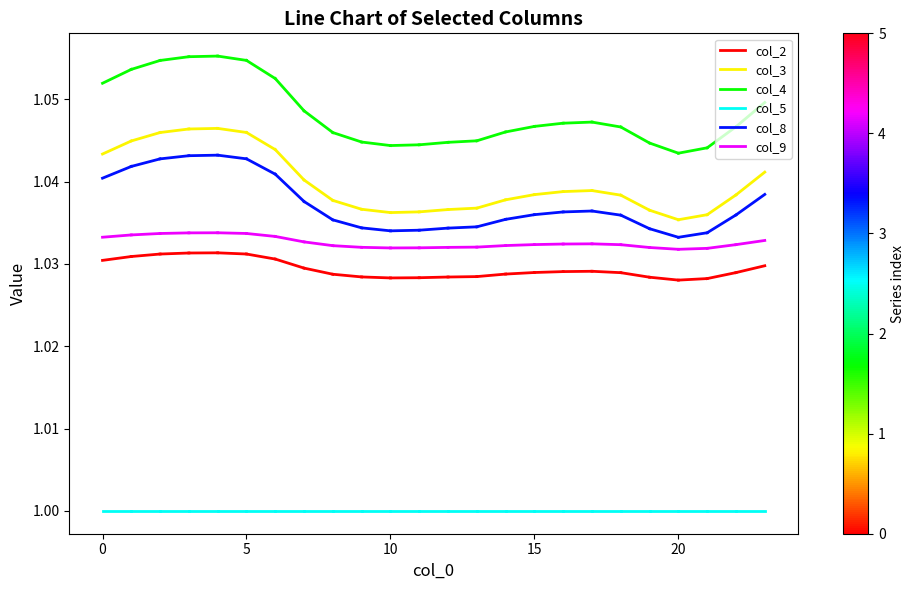

Is the value of col_3 at 0 greater than the value of col_9 at 0?

Yes